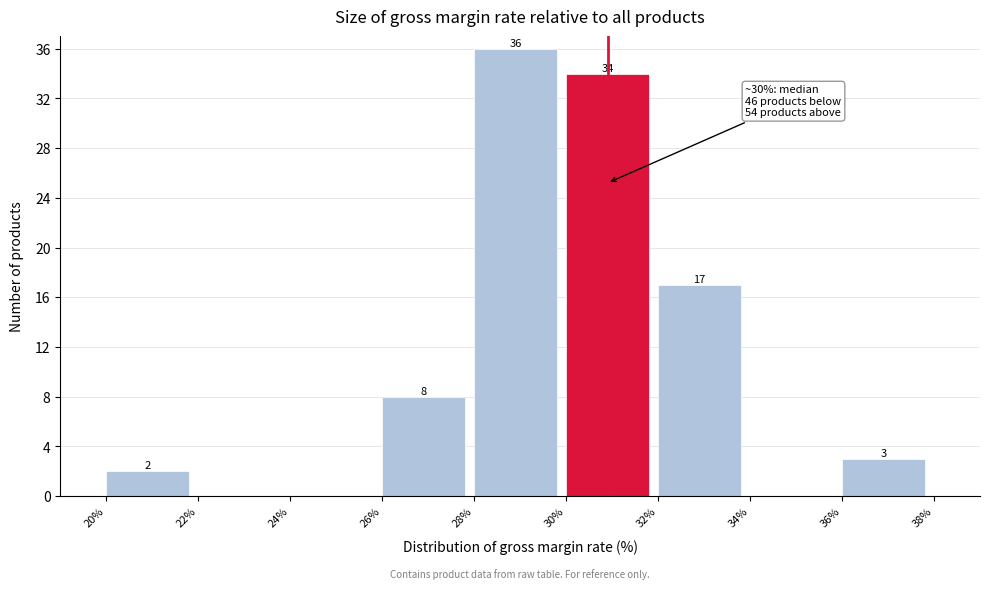

Which range on the x-axis has the tallest bar?

28% to 30%